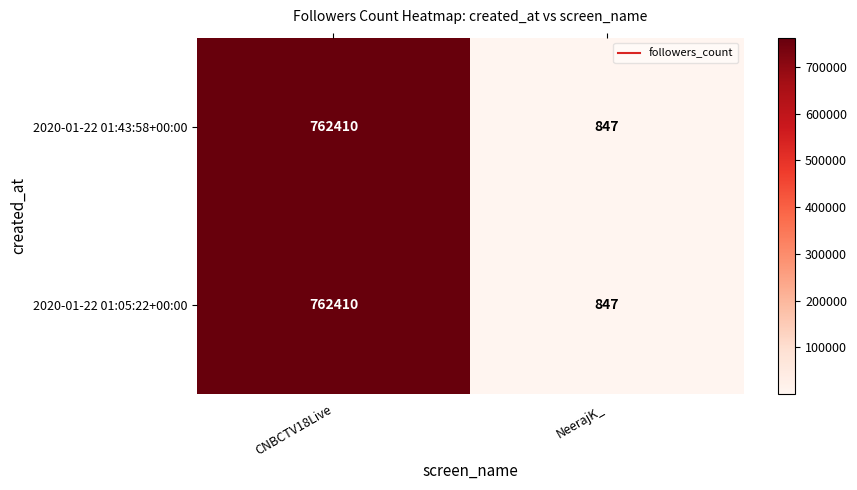

What is the maximum value shown in the chart?

762410